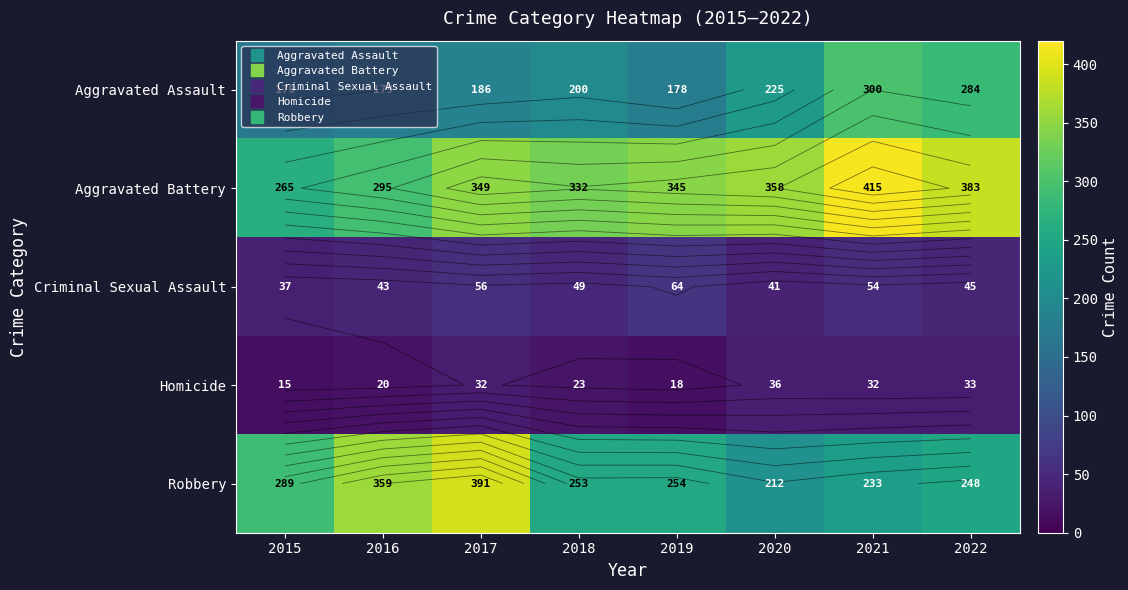

What is the highest value of the Homicide series?

36